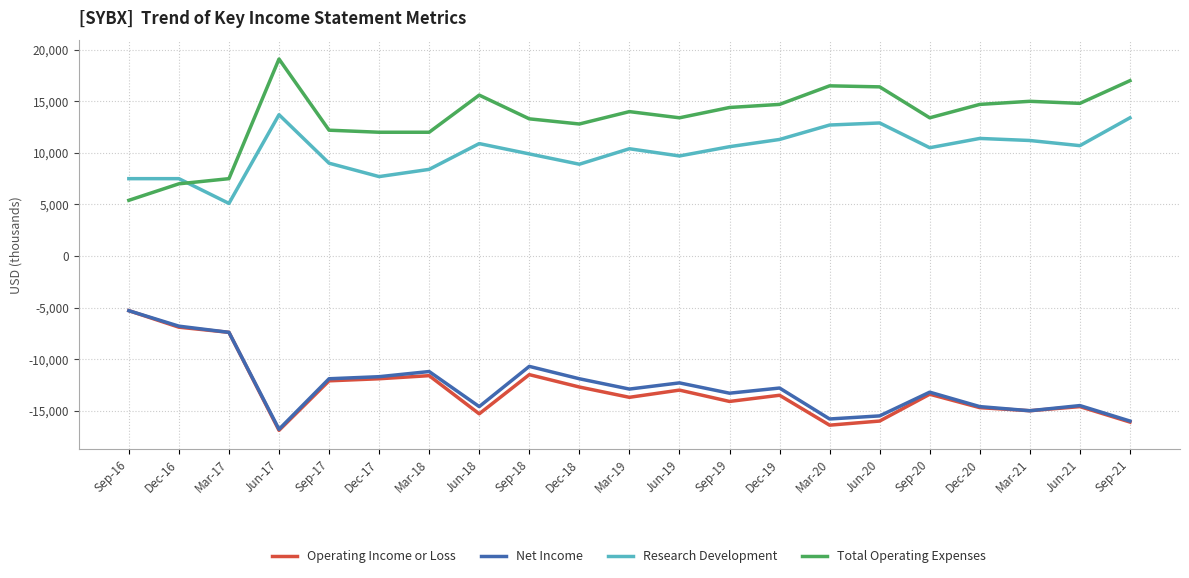

What is the total value across all series at Sep-21?

-1700